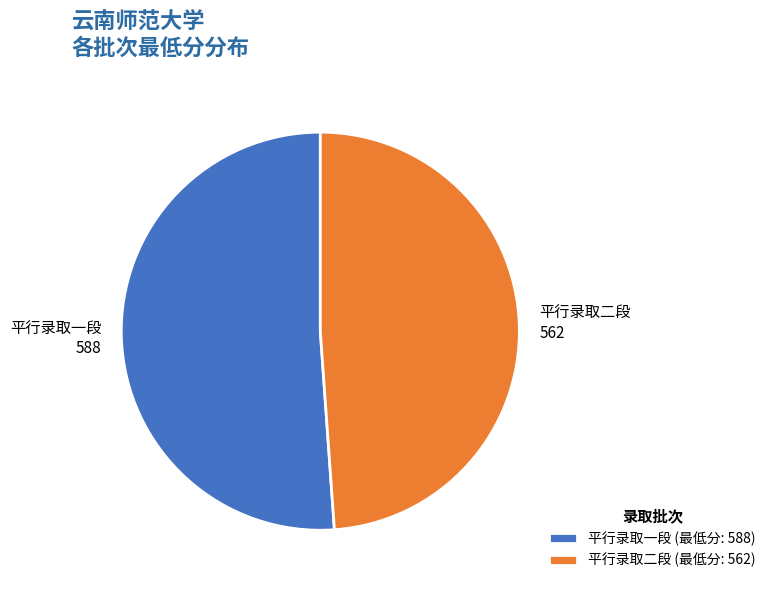

The 平行录取二段 (最低分: 562) slice represents 35% of the pie. True or false?

False